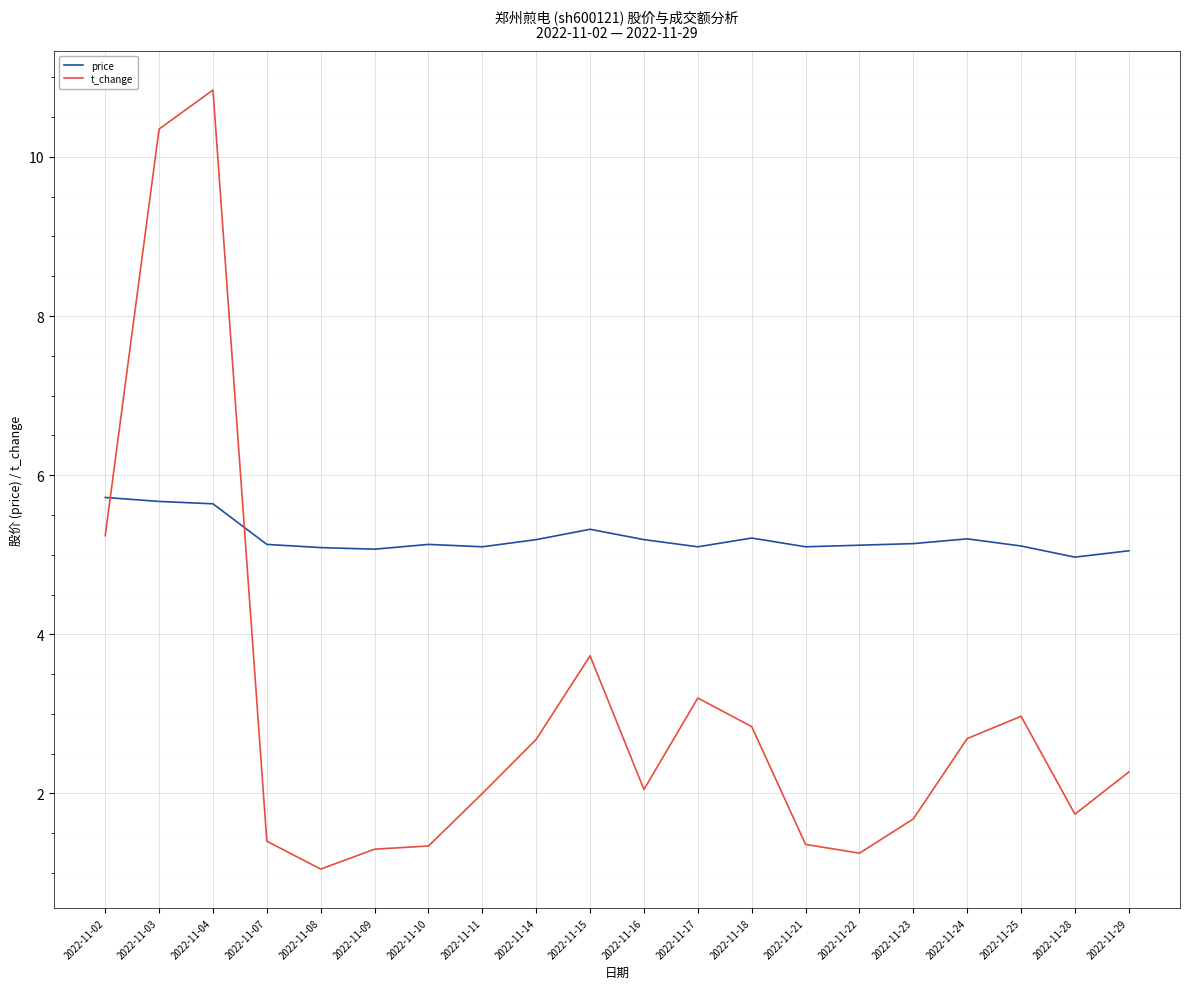

What is the smallest value displayed?

1.1